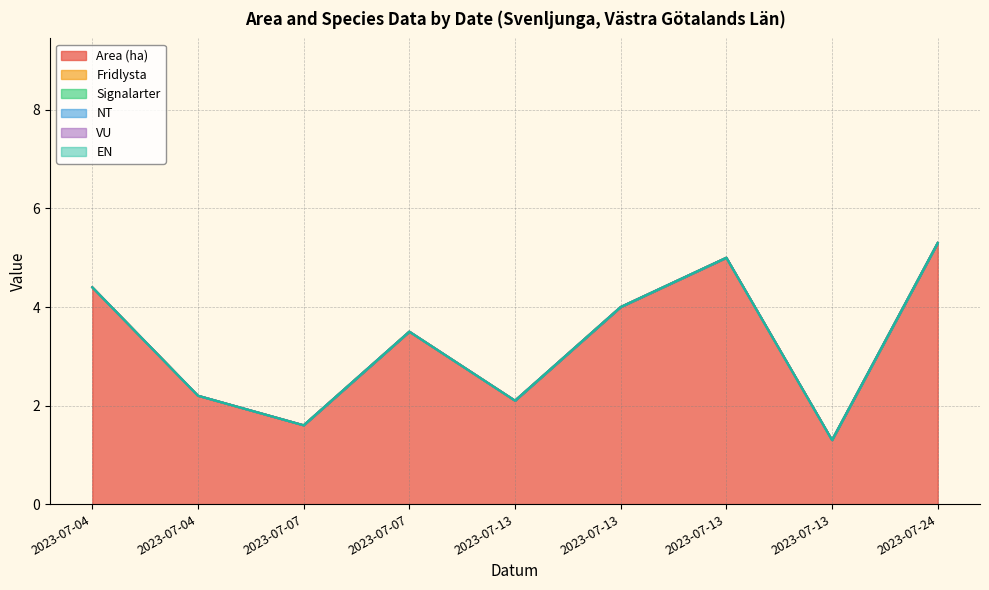

True or false: Fridlysta and Area (ha) cross at least once.

False